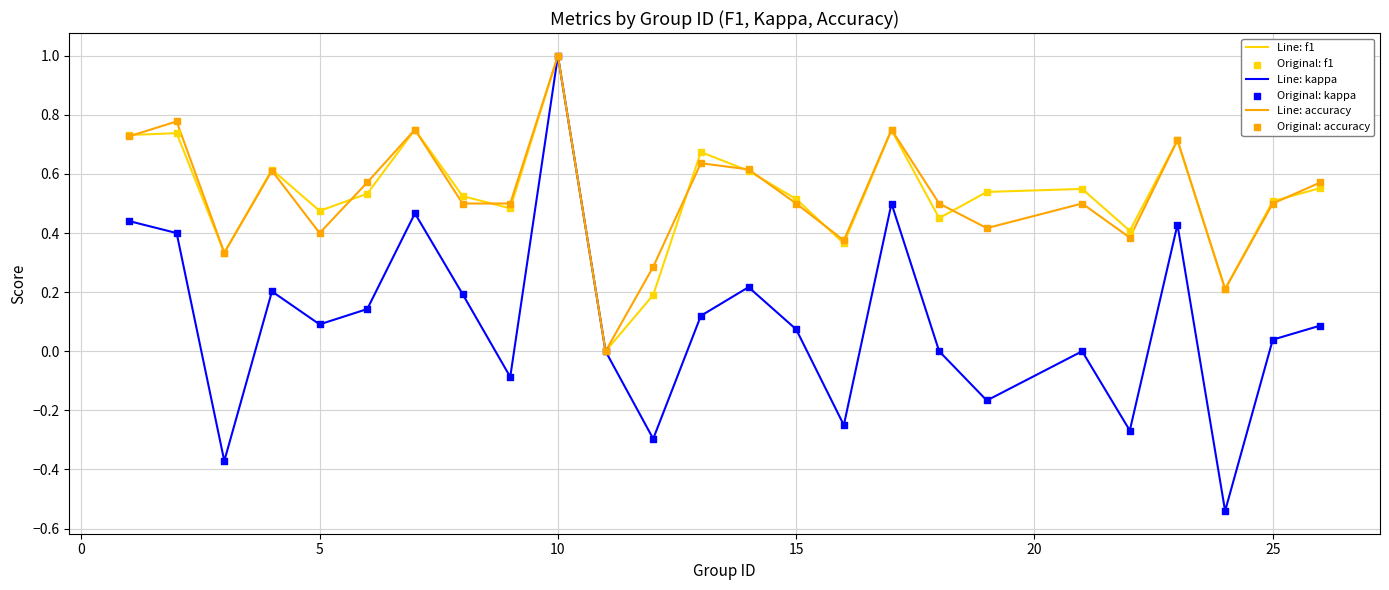

Which series has the widest spread of values?

Line: kappa